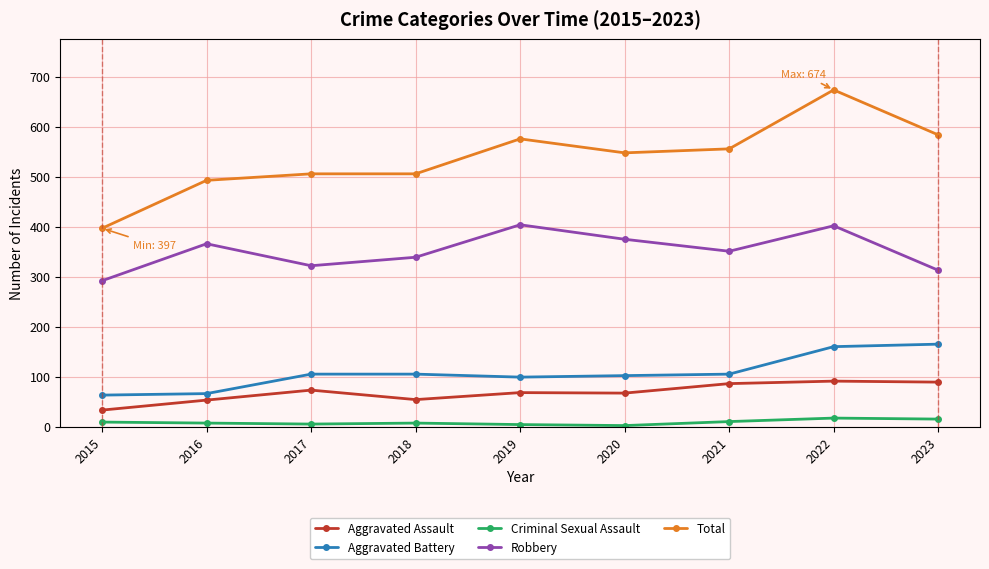

The Criminal Sexual Assault series shows 10 at 2021. True or false?

True